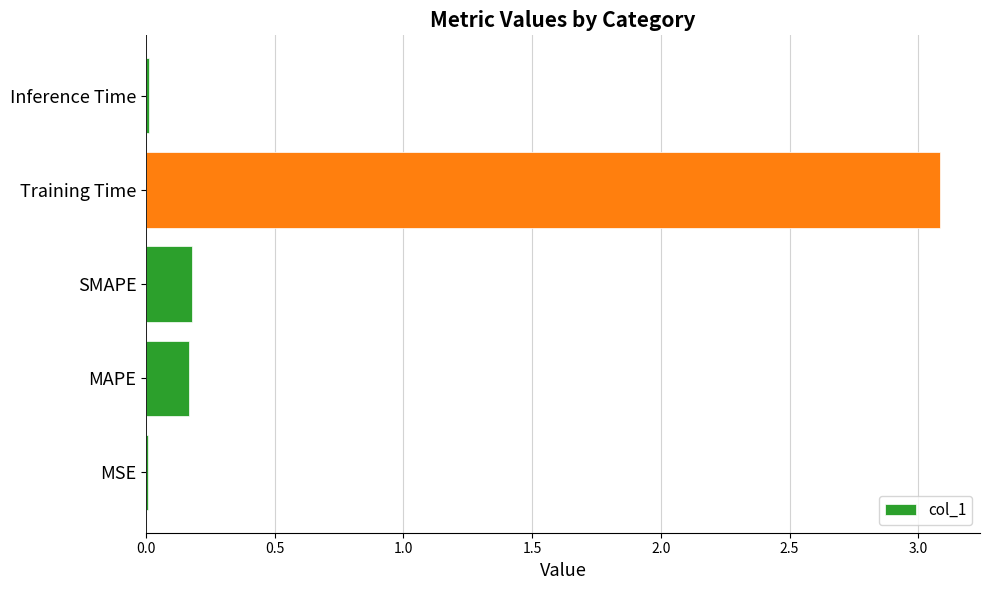

What is the maximum value shown in the chart?

3.1